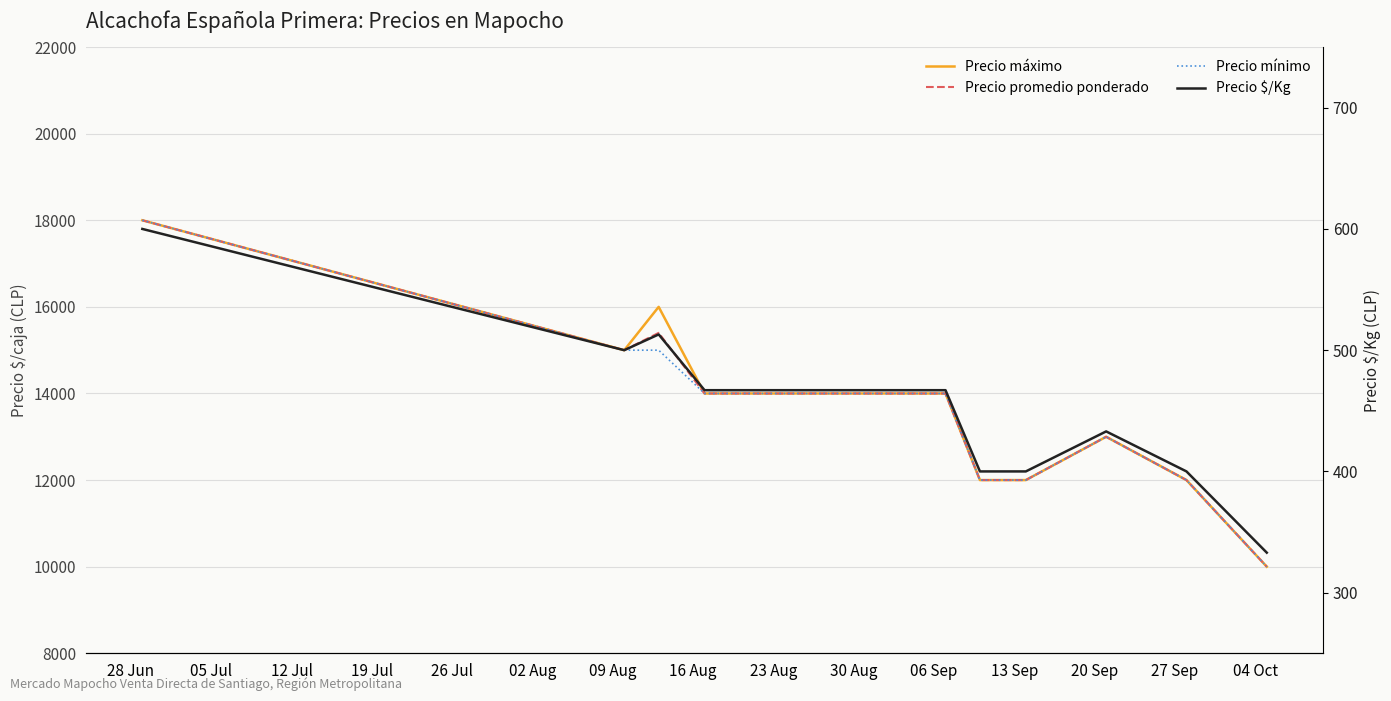

Where does the Precio mínimo series first go above 14000?

28 Jun